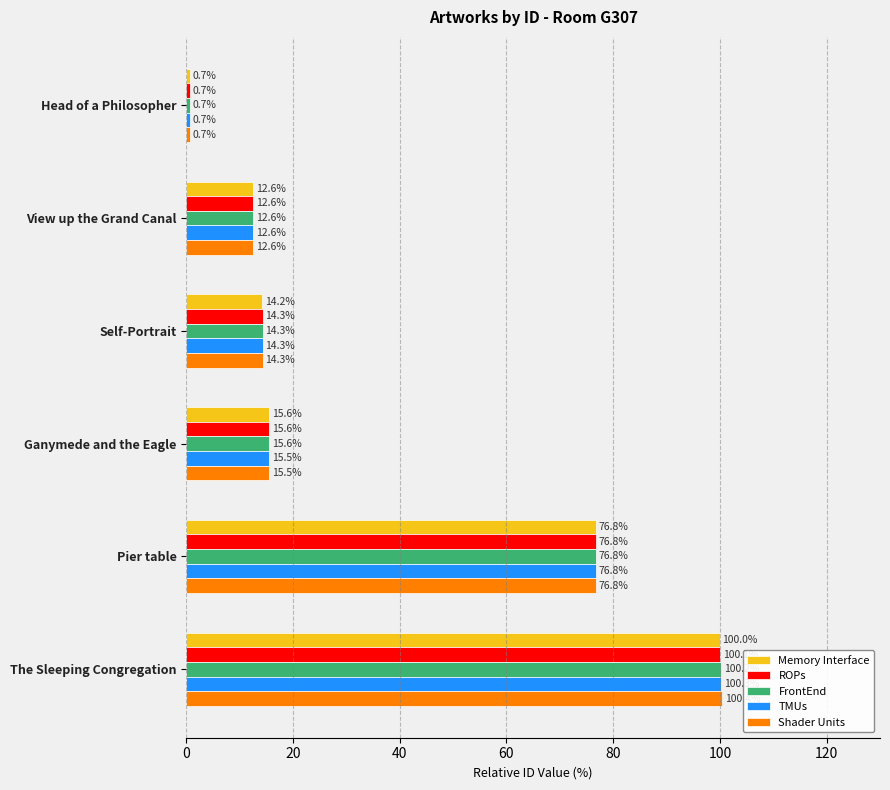

Is it true that Memory Interface equals 0.7 at Head of a Philosopher?

True